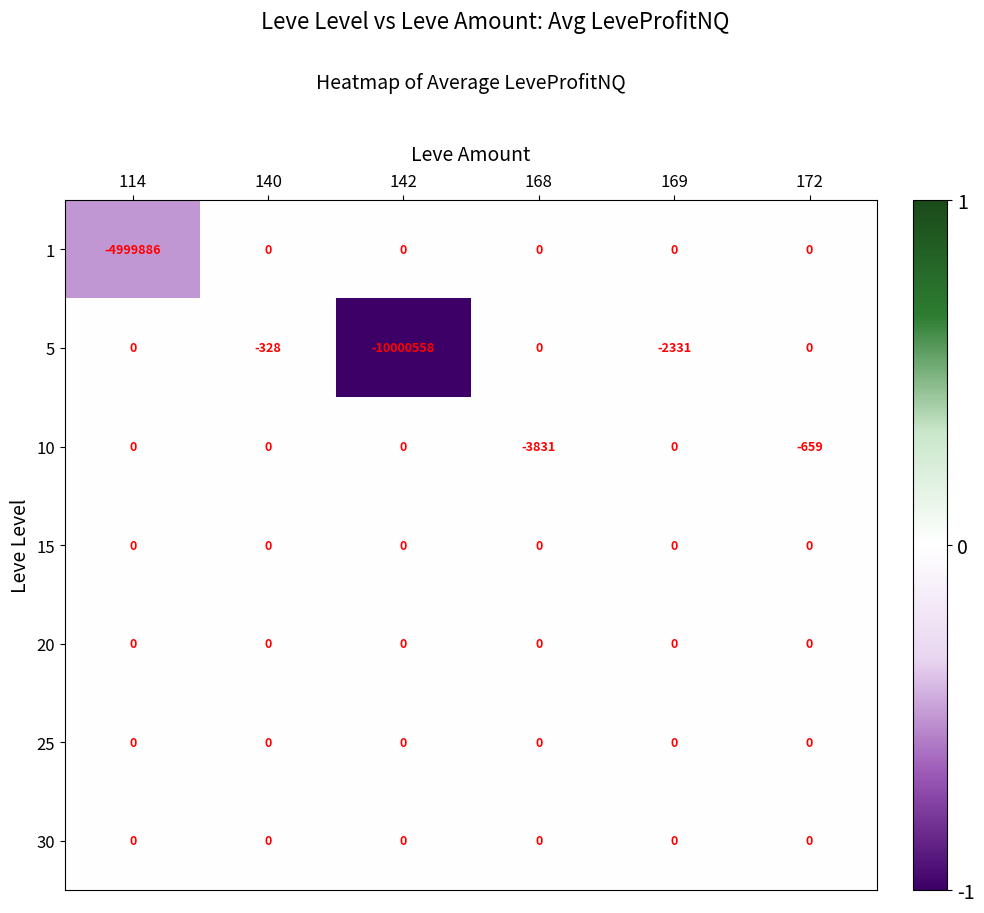

What is the difference between the second highest and second lowest values in the 10 series?

659